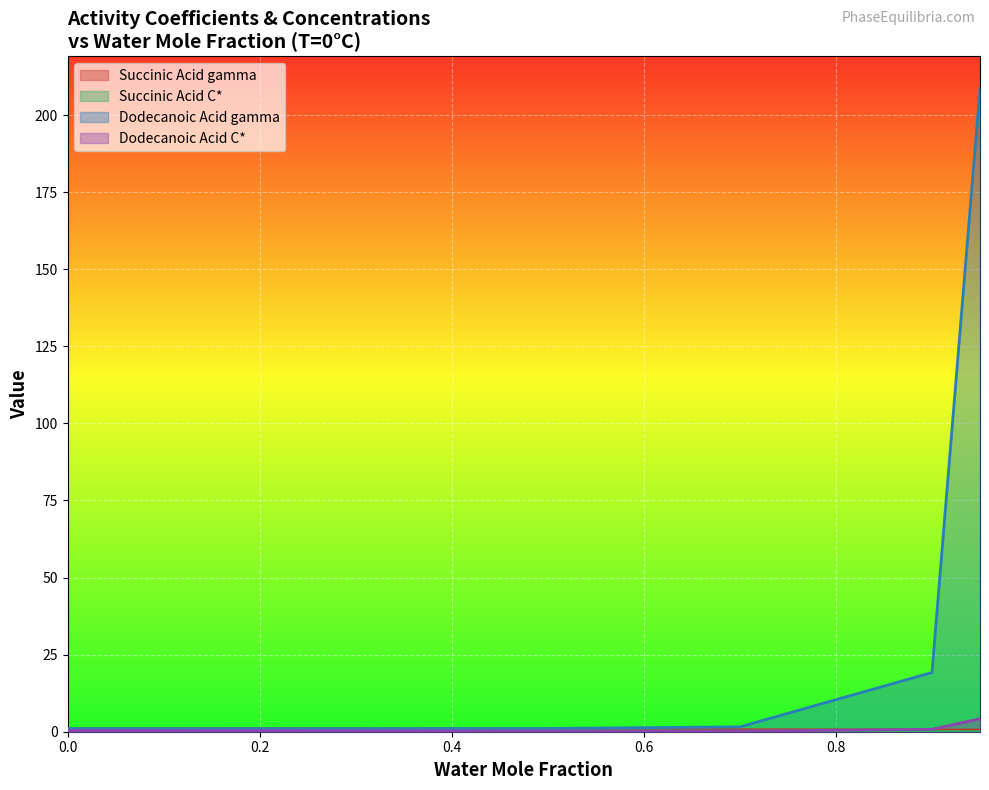

How many lines are shown in the chart?

4